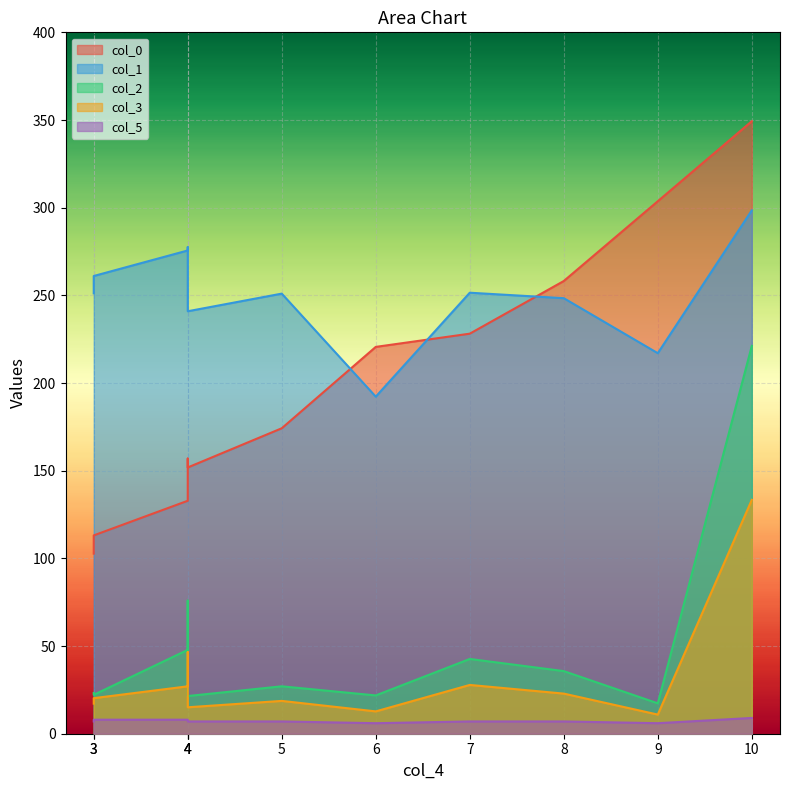

What is the spread (max minus min) of values at 7?

244.5